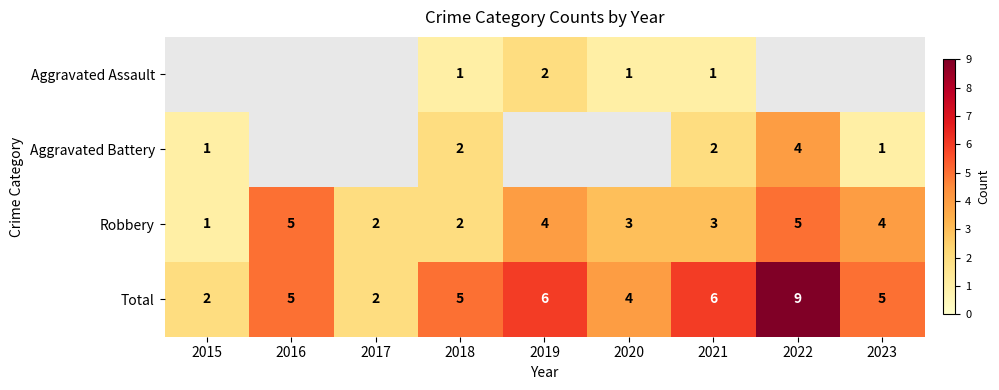

What is the difference between the highest and lowest values at 2021?

5